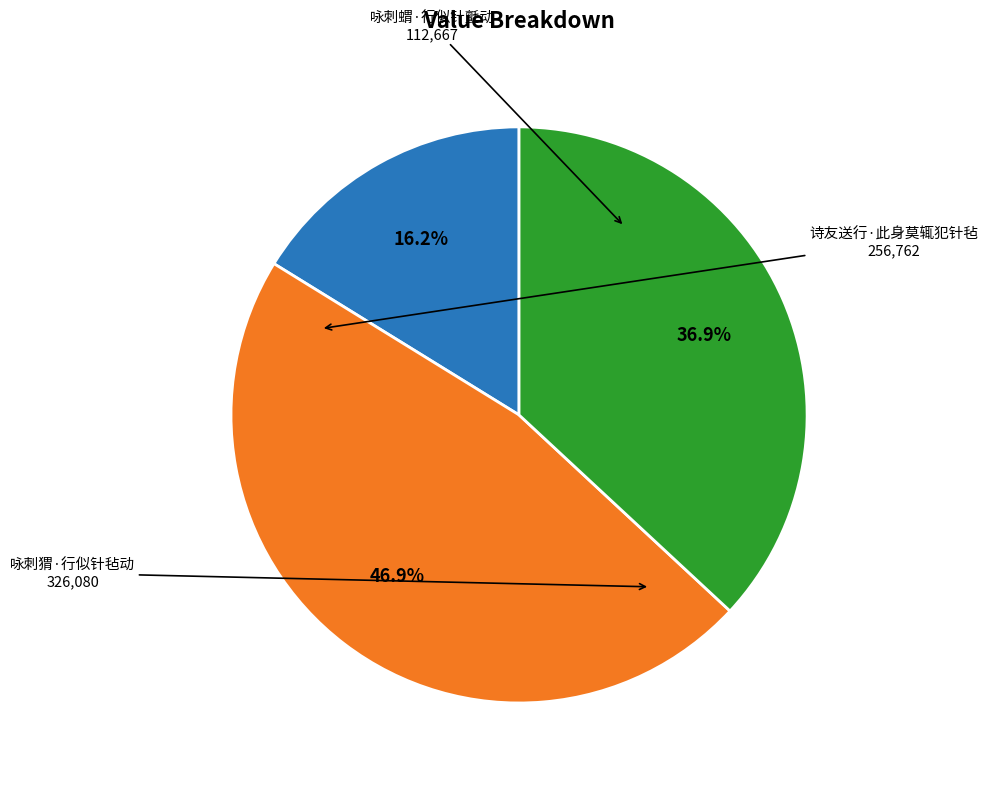

To the nearest percent, what is the difference between the largest and smallest slice percentages?

31%